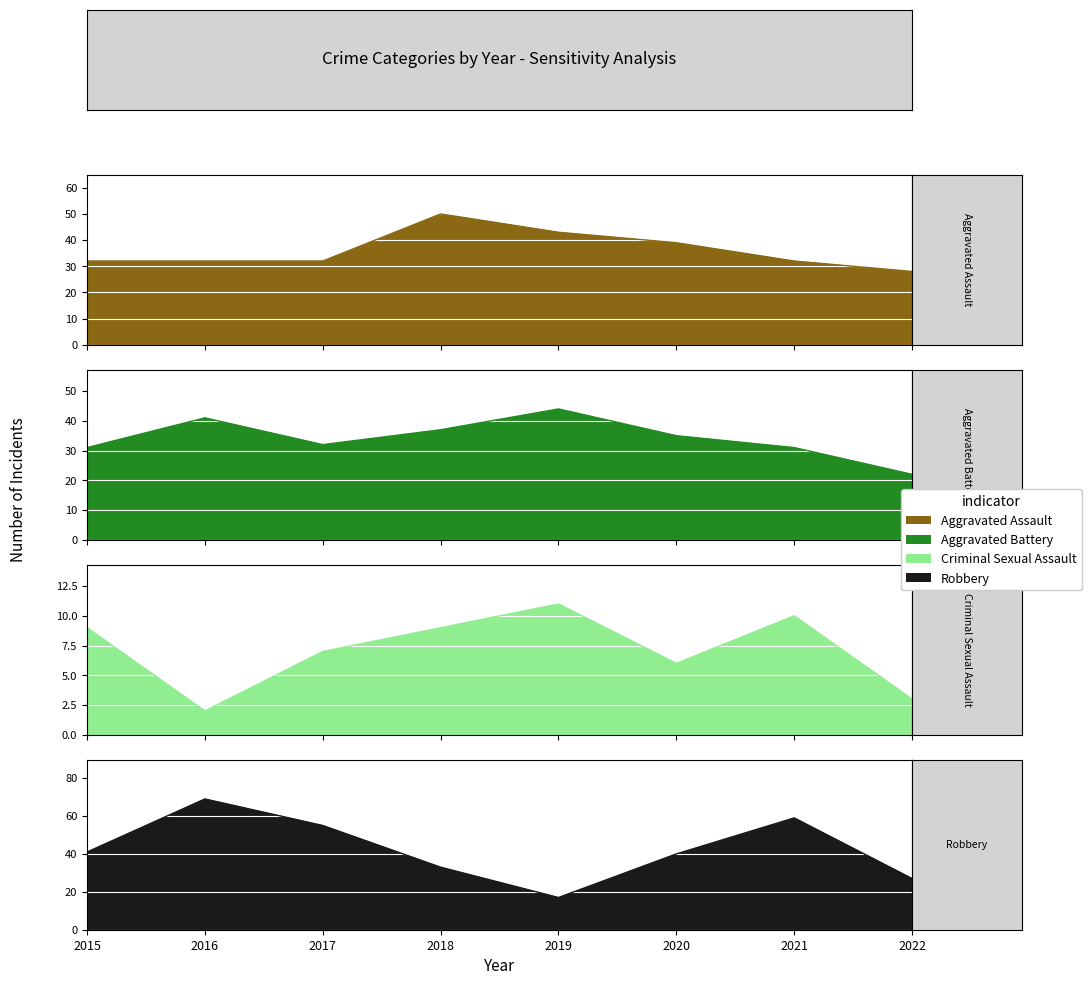

What is the spread (max minus min) of values at 2021?

49